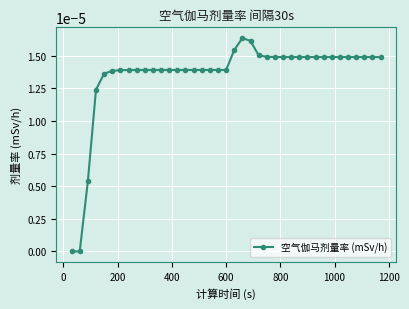

True or false: there are more than 0 points higher than both neighbors.

True